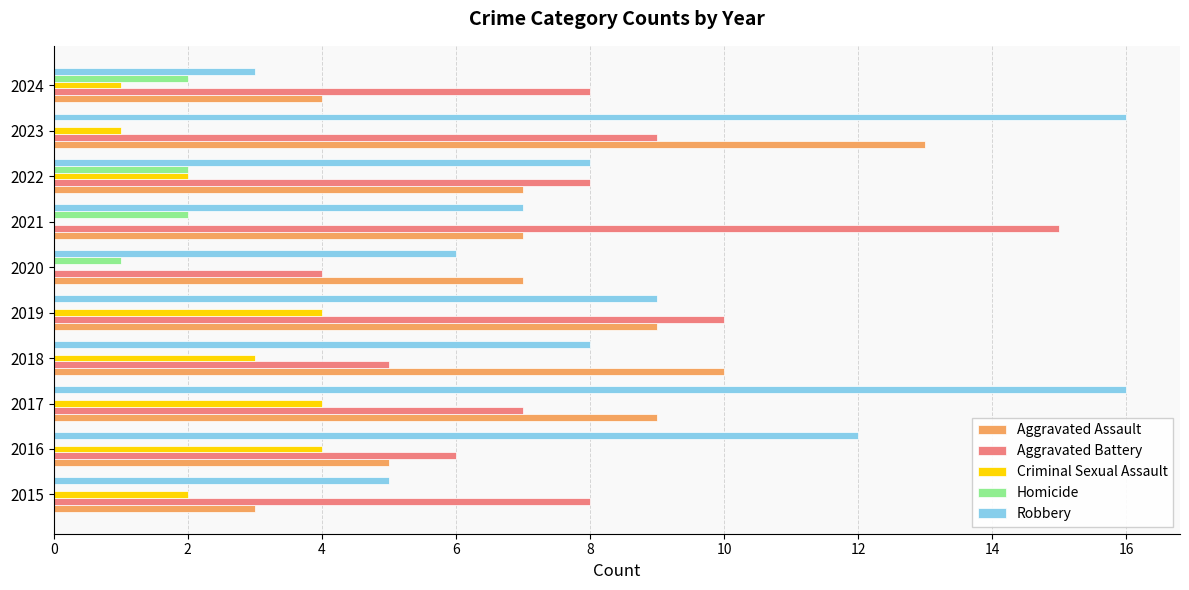

How many data points does each series have?

10